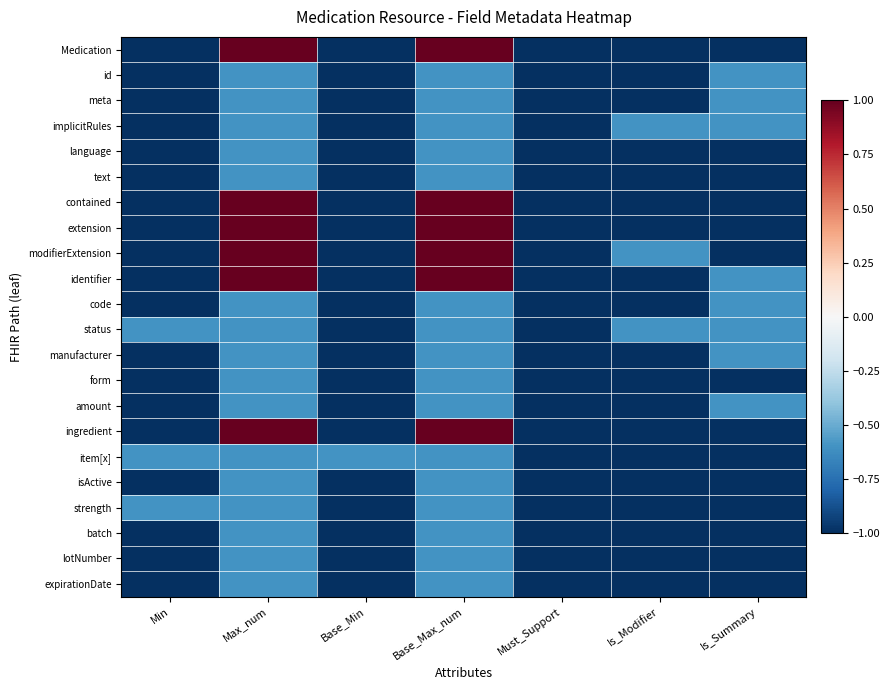

Which has a higher value, Base_Min or Min?

Base_Min